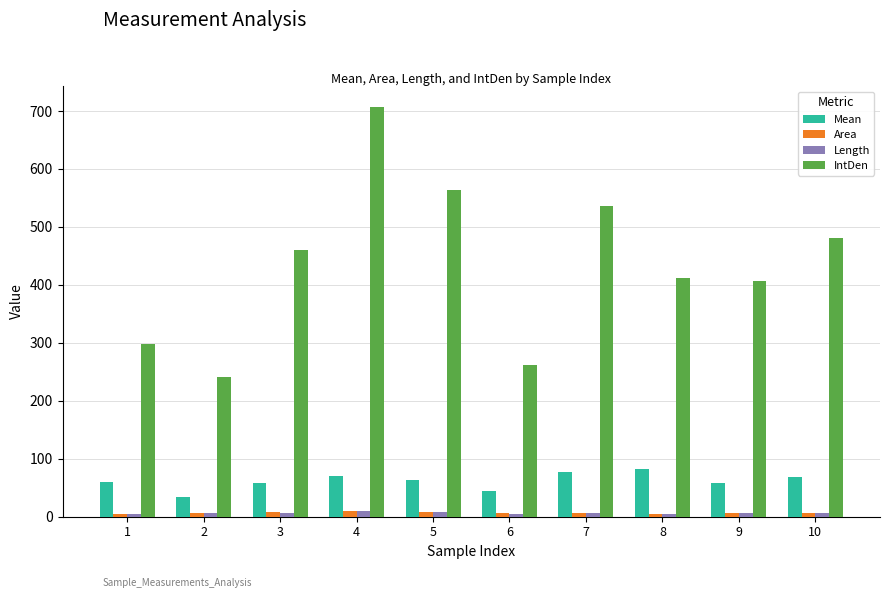

How many groups of bars are there?

10